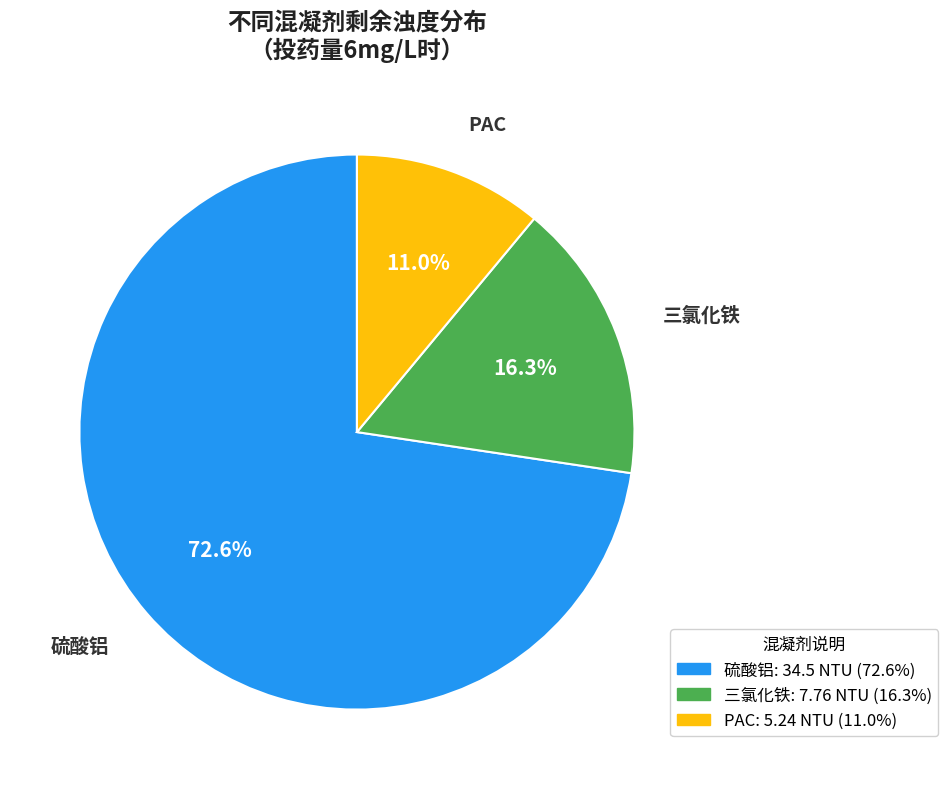

Which category has the smallest portion of the pie?

PAC